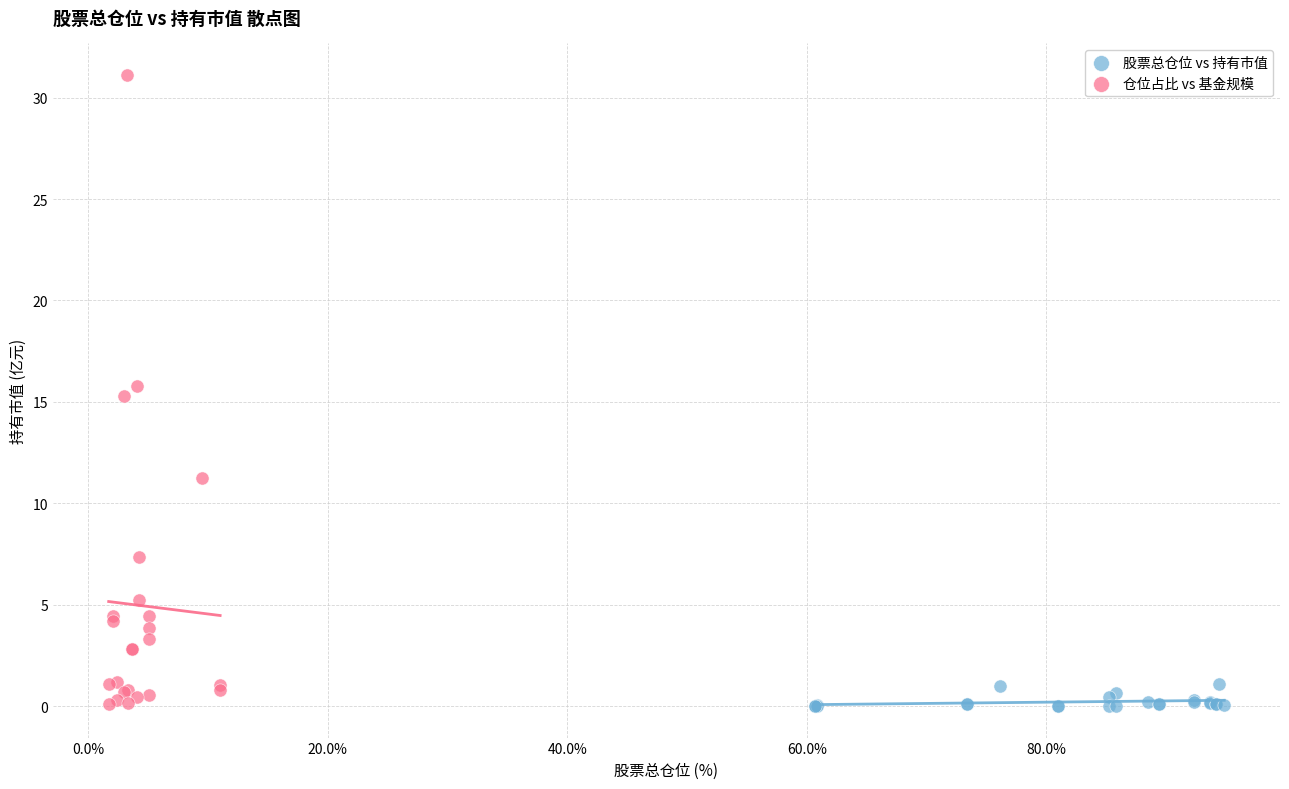

Which series has the largest Y range (max minus min)?

仓位占比 vs 基金规模